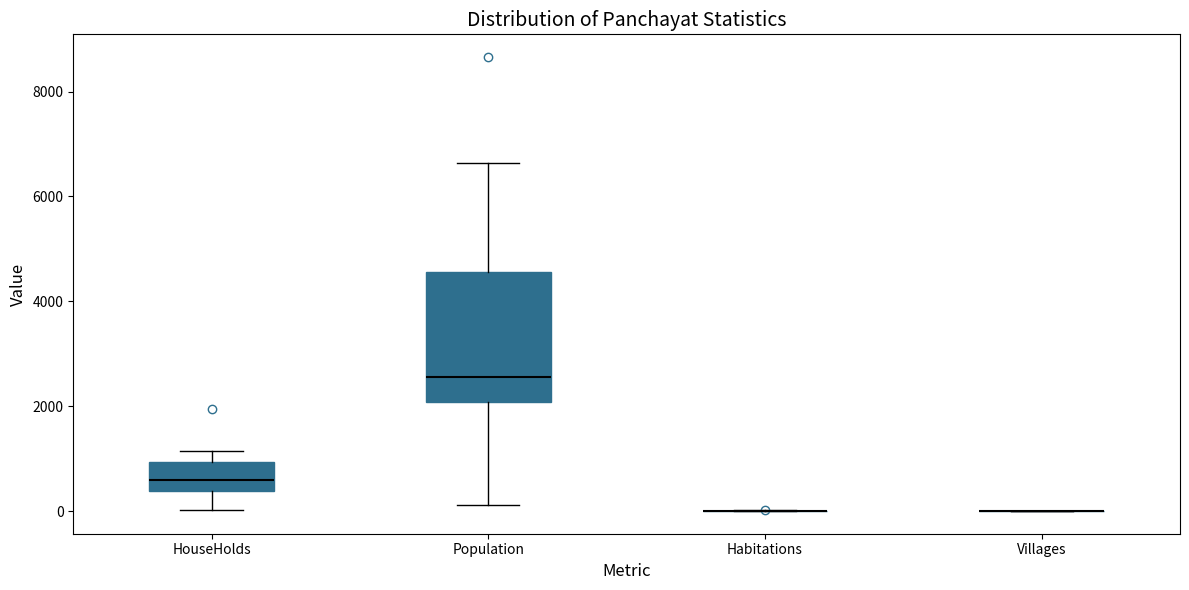

Reading left to right, read every box against the y-axis: the position of its median line, the range the box covers, and the ends of its whiskers. The values are not printed on the chart, so give them approximately, as read against the axis.

HouseHolds: median 600, box 400 to 1000, whiskers 0 to 1200
Population: median 2600, box 2000 to 4600, whiskers 200 to 6600
Habitations: box collapsed to a line at 0, whiskers 0 to 0
Villages: box collapsed to a line at 0, whiskers 0 to 0